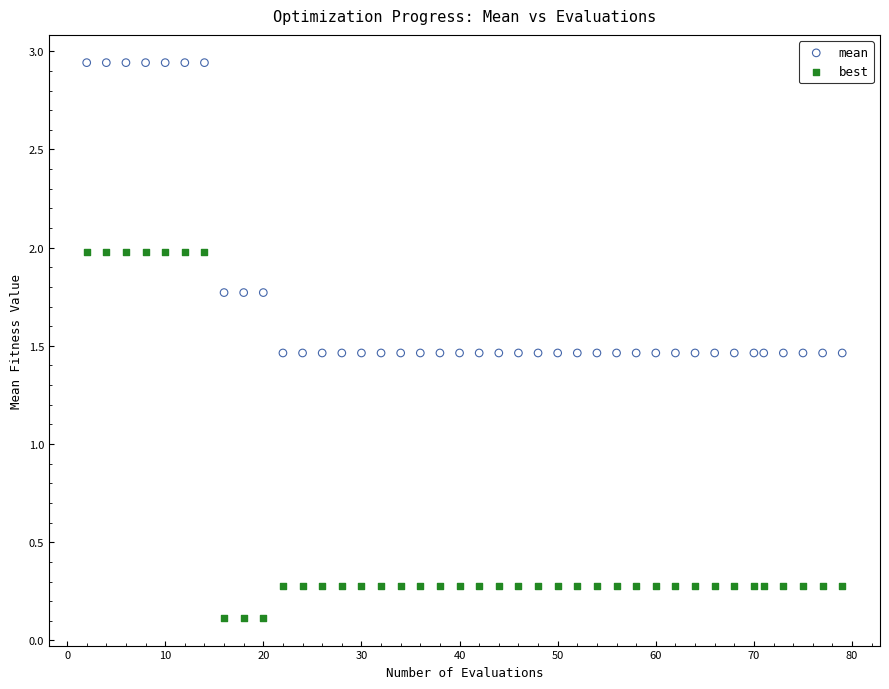

Across all data points, what is the range of X values (max minus min)?

77.0